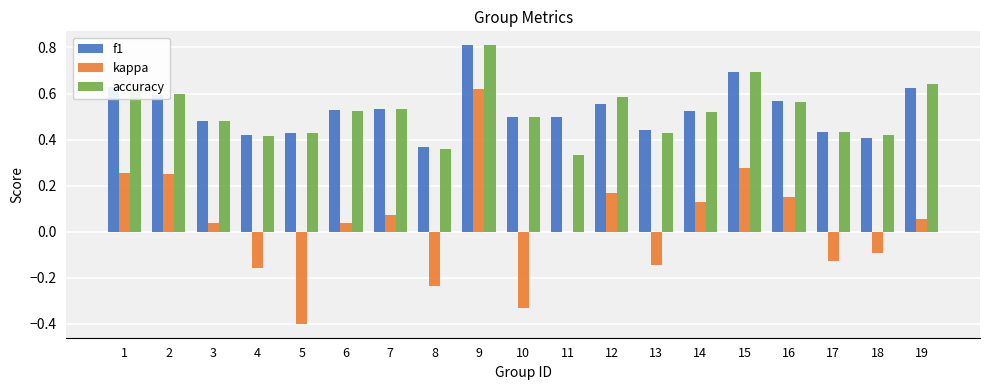

How many groups of bars are there?

19